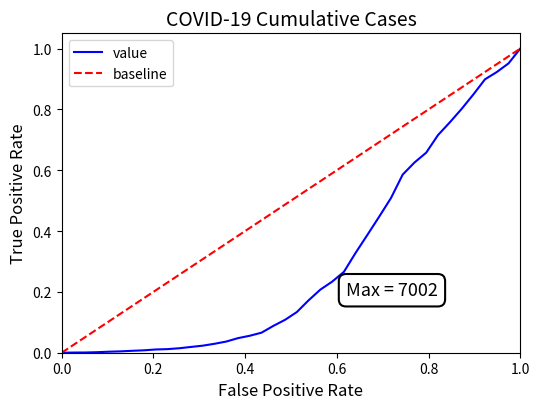

What is the maximum value shown in the chart?

1.0